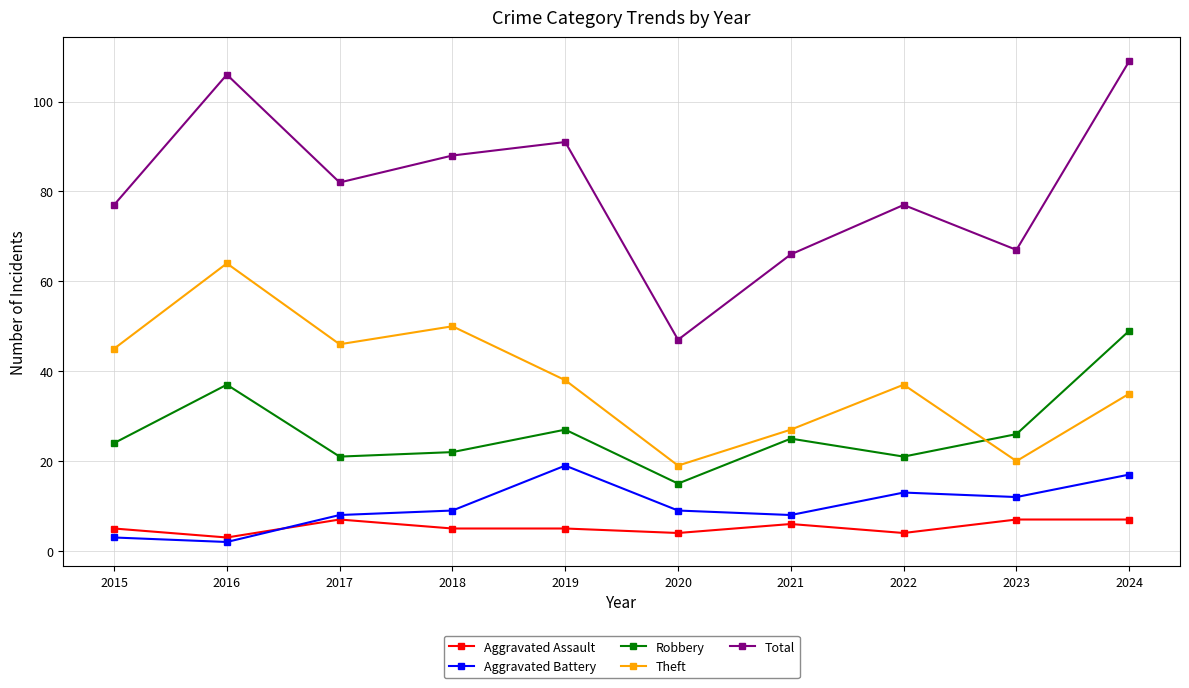

What is the sum of the Aggravated Battery values at 2023 and 2019?

31